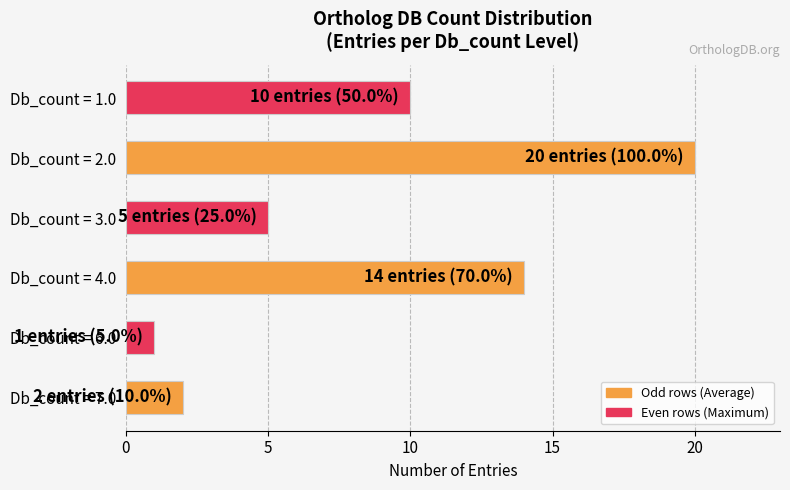

How many data points are less than 10?

3